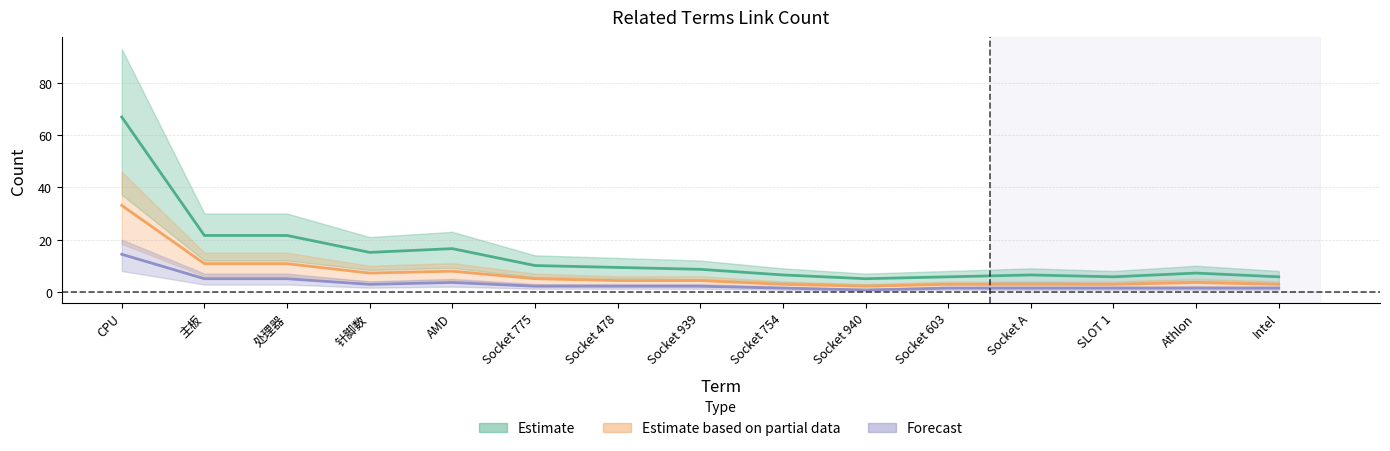

List the series in order of their overall mean, lowest first.

Forecast, Estimate based on partial data, Estimate